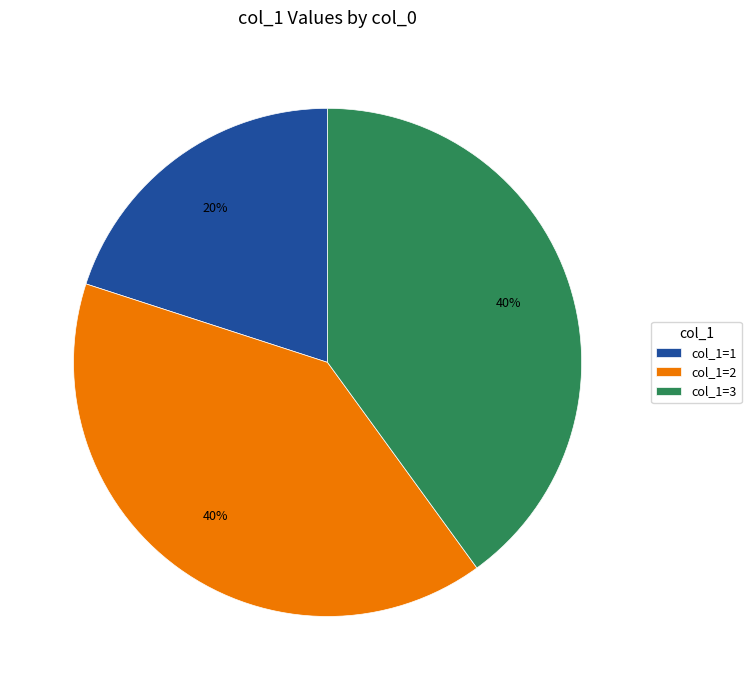

To the nearest percent, what is the average slice percentage?

33%